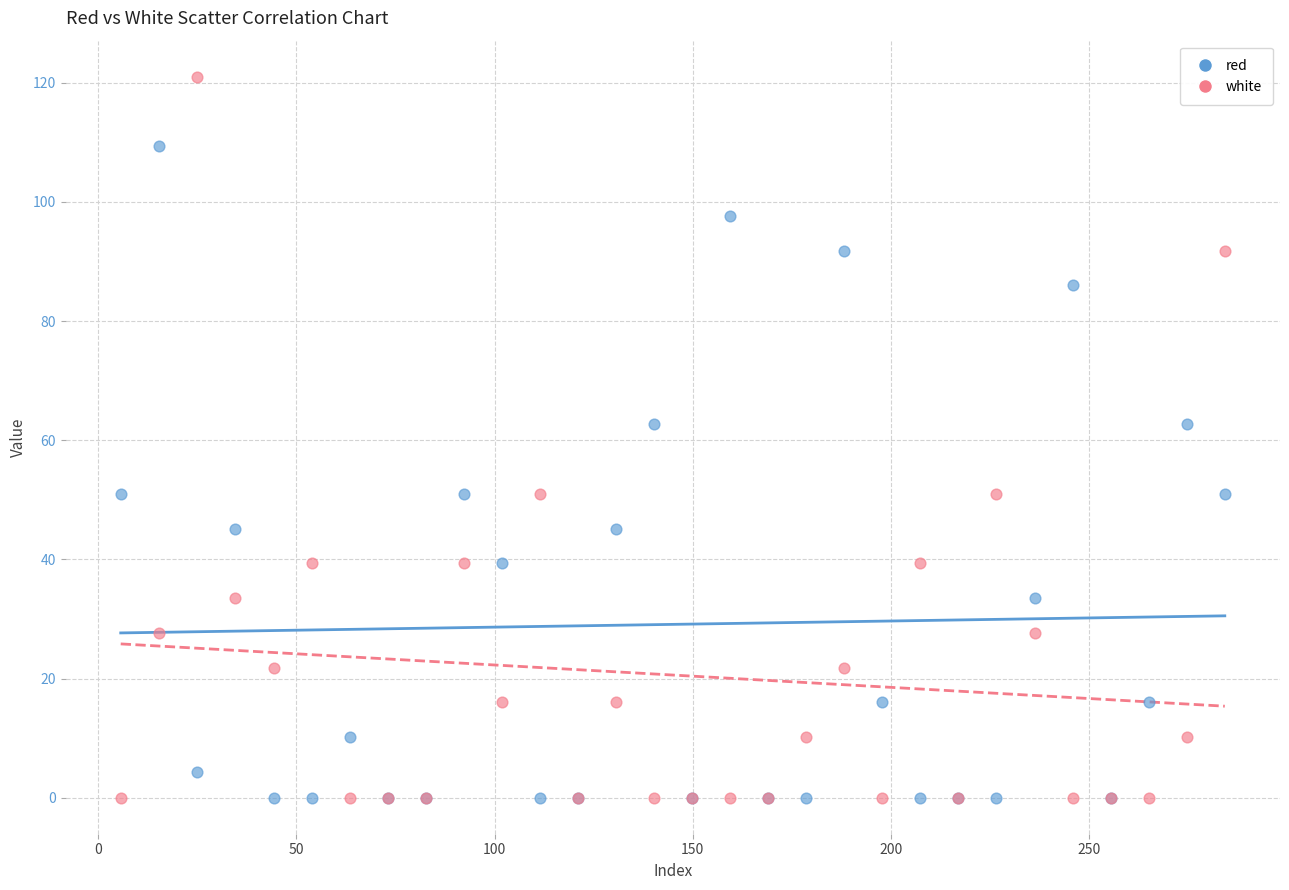

What is the X range (max minus min) for the scatter plot?

278.5